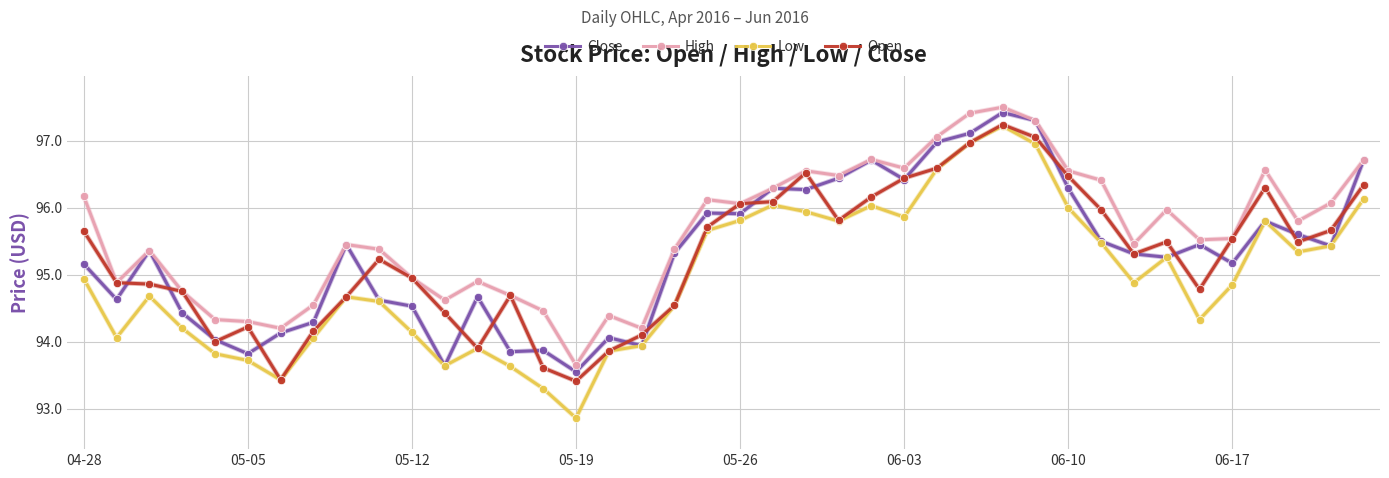

Which series has the widest spread of values?

Low